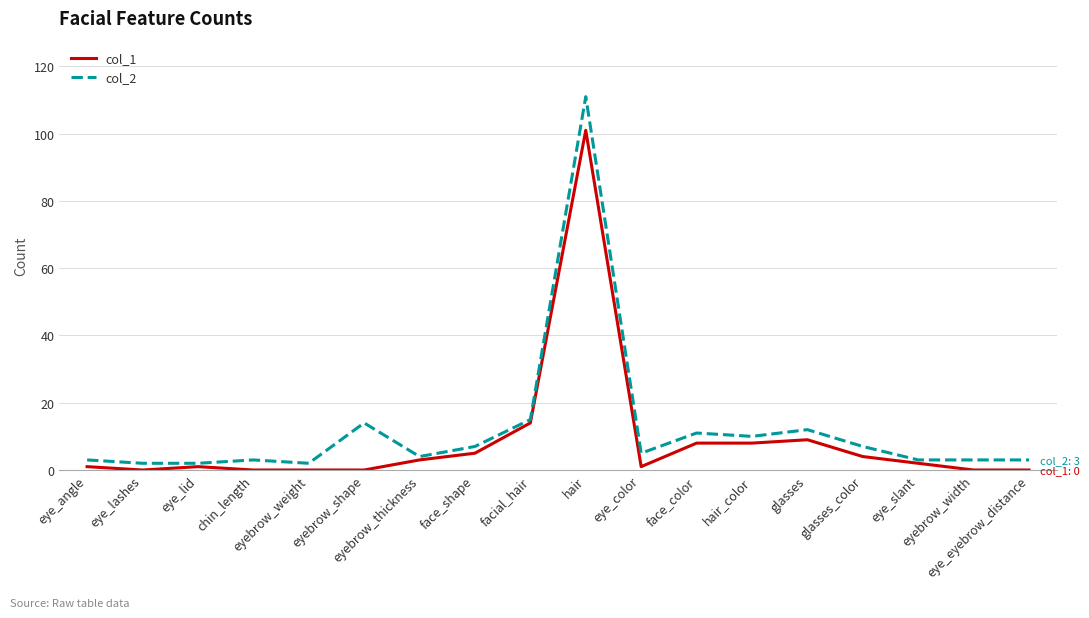

What is the total value across all series at eyebrow_width?

3